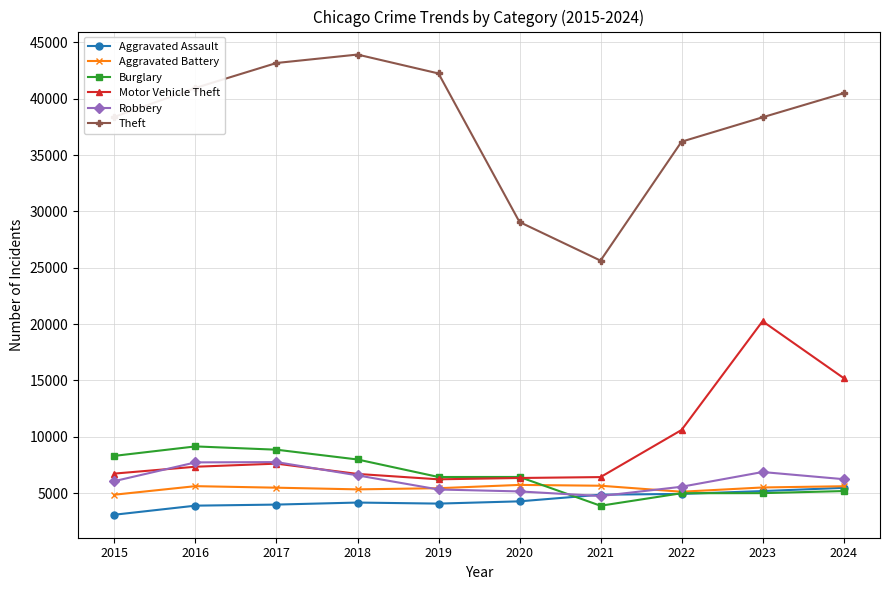

What is the value of the Aggravated Battery point at the 6th from the left?

5728